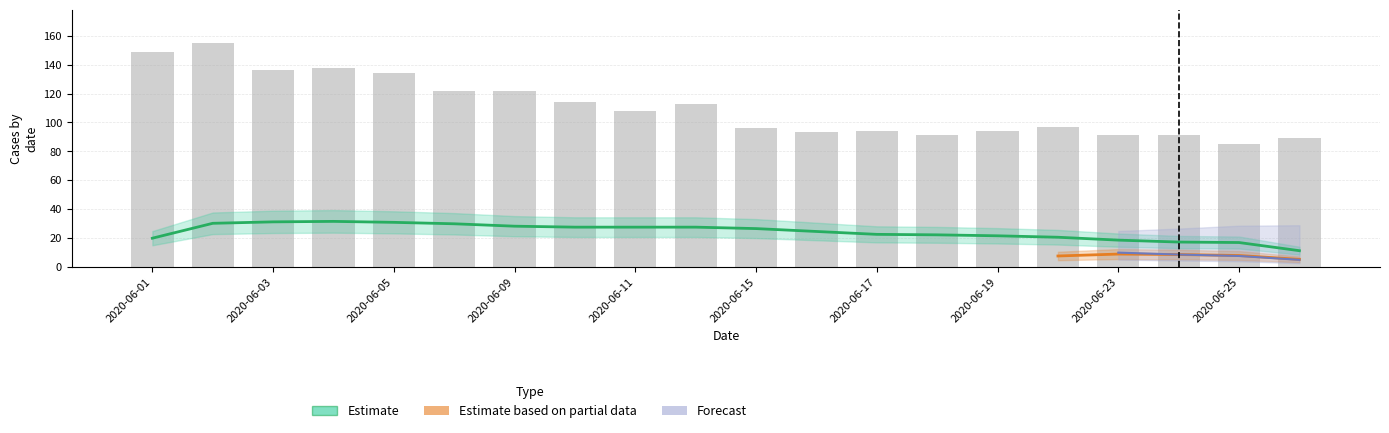

Where does the CH series first go above 108?

2020-06-01